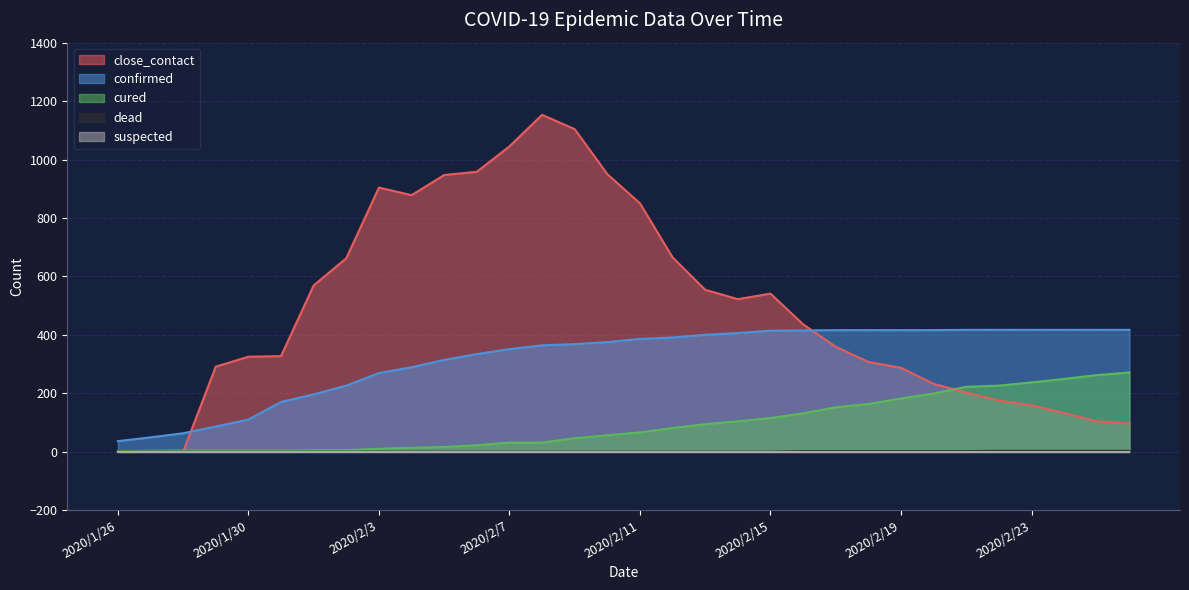

What is the difference between the maximum and minimum values in the cured series?

269